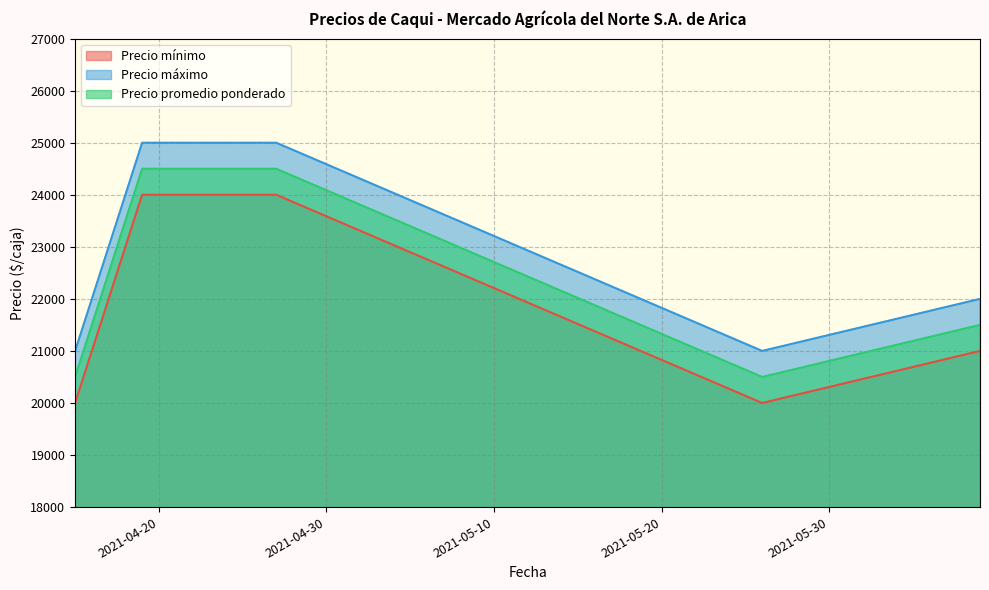

At which category is the sum across all series the highest?

2021-04-19